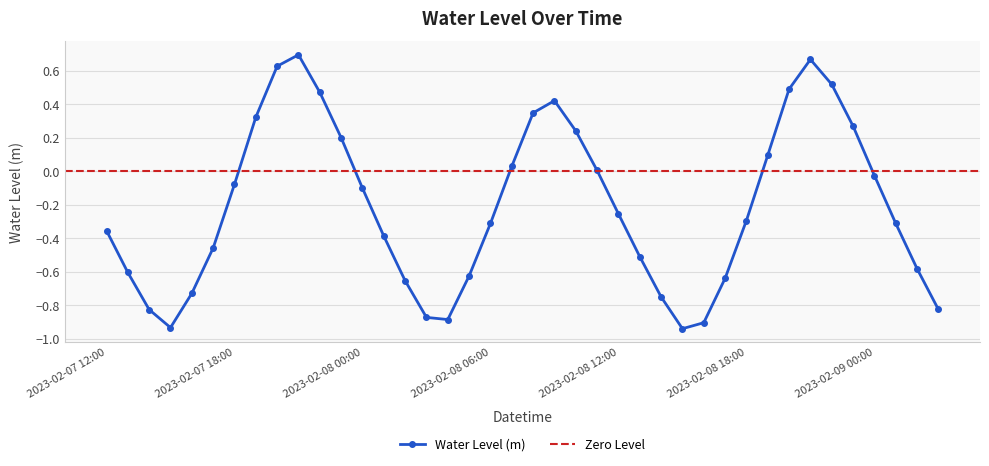

True or false: there are more than 1 points higher than both neighbors.

True